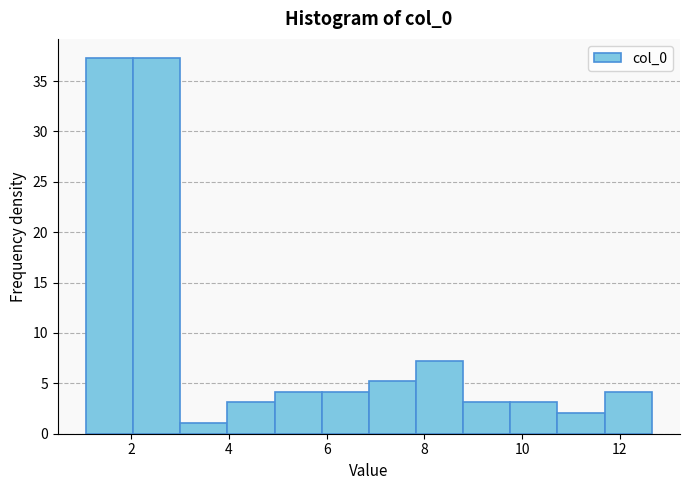

Reading left to right, list every bar in this chart as the range it spans on the x-axis followed by its height. Neither the bar edges nor the heights are printed on the chart, so give them approximately, as read against the axes.

1.0 to 2.0: 37.5
2.0 to 3.0: 37.5
3.0 to 4.0: 1.0
4.0 to 5.0: 3.0
5.0 to 5.8: 4.0
5.8 to 6.8: 4.0
6.8 to 7.8: 5.0
7.8 to 8.8: 7.5
8.8 to 9.8: 3.0
9.8 to 10.8: 3.0
10.8 to 11.6: 2.0
11.6 to 12.6: 4.0